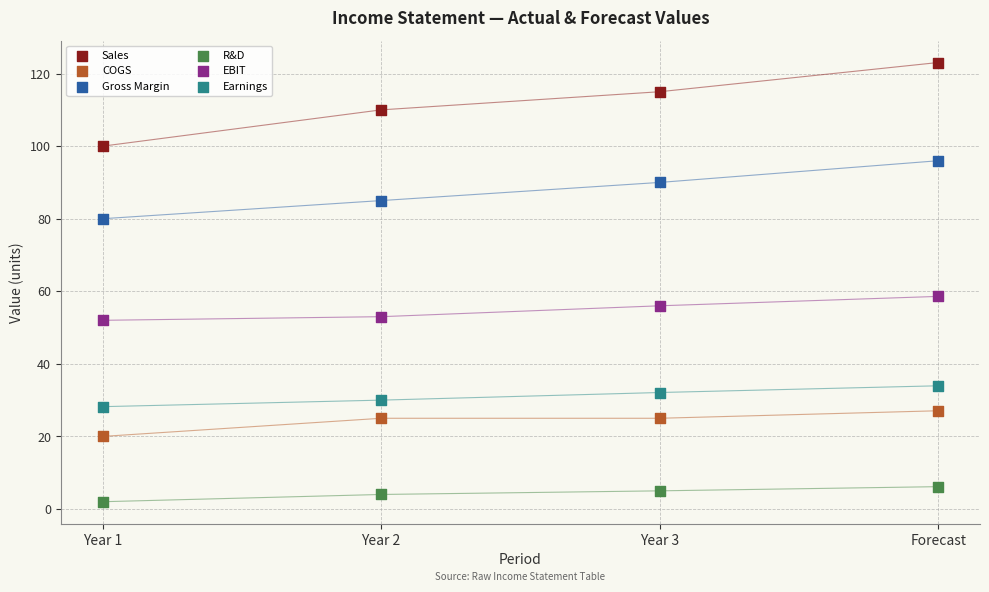

What are all the series names shown in the legend?

Sales, COGS, Gross Margin, R&D, EBIT, Earnings